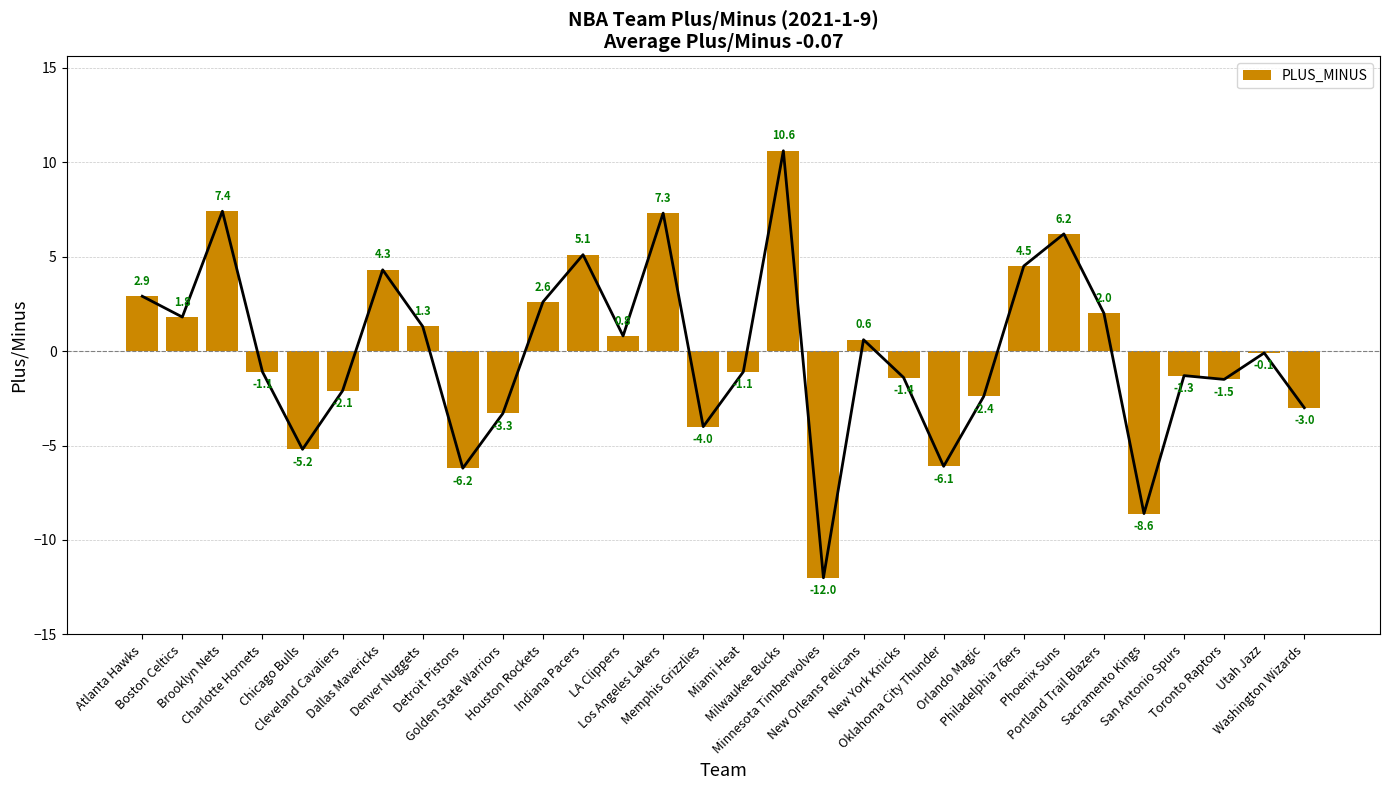

How many values are below zero?

16